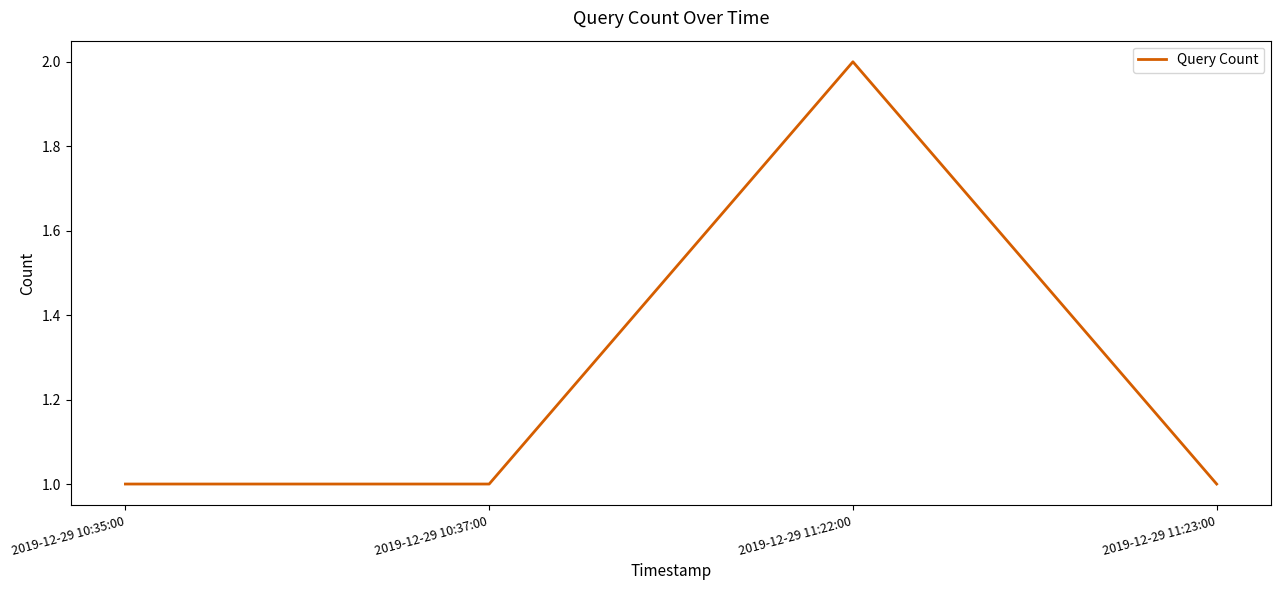

Does the chart have visible grid lines?

No